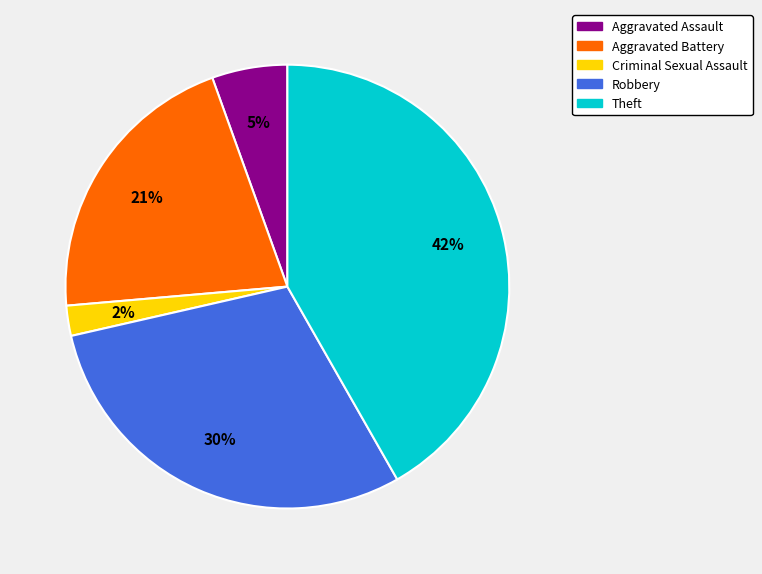

What is the smallest slice in the pie chart?

Criminal Sexual Assault